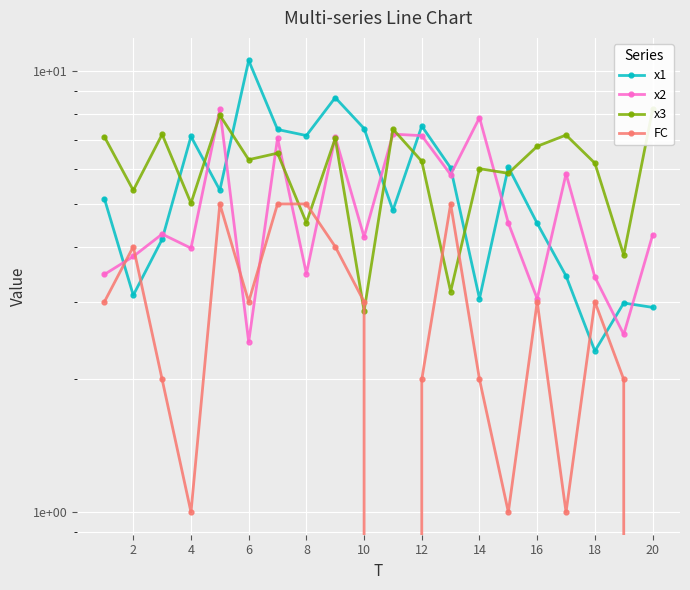

Is this an area chart (filled region under the line)?

No